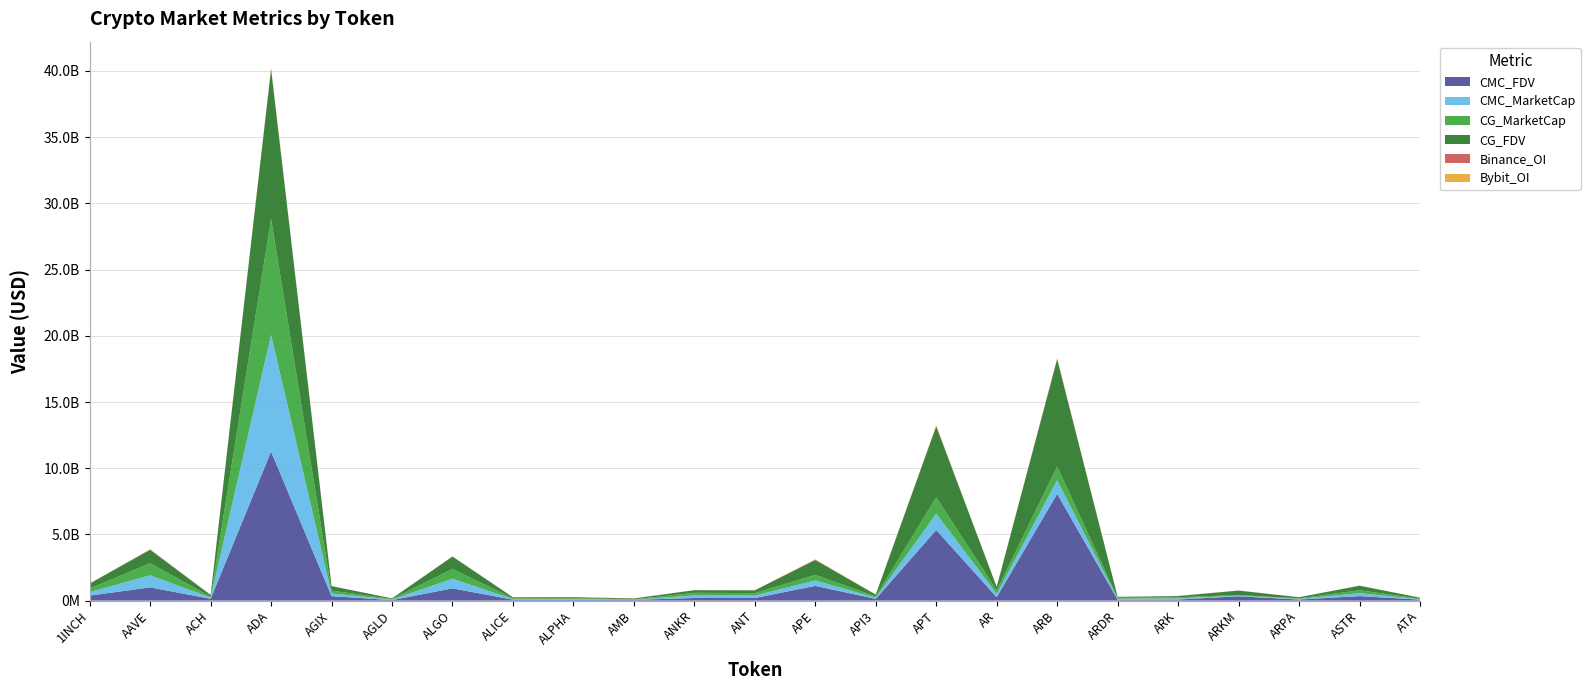

Reading left to right, list all the values displayed in this chart.

CMC_FDV: 378019255	1001491487	135158429	11261009283	336787860	39123482	925182711	73130828	70893129	58143770	196532788	198635374	1113958342	130562455	5333857250	258614435	8064211769	71369557	83878275	326093598	80982033	340632533	76828307
CMC_MarketCap: 262831603	913061218	92718408	8813274158	208597519	39123482	733399893	43323366	58274152	15616477	196532788	184203991	410598082	90033933	1233043047	256475713	1028187000	71369557	83878275	48914039	50325835	220475903	33304218
CG_MarketCap: 265173183	915798805	67162951	8763193769	209991517	43561463	738425327	58962364	58596514	26901056	197572241	184999979	415103298	101170410	1238390526	258188657	1032494046	71141653	87426781	49766142	39951539	221932836	33593341
CG_FDV: 381387047	1004451079	135855881	11300978758	339038517	45094681	931522284	73022713	71285297	57961940	197572241	208361424	1126181054	132527301	5356988913	260341660	8097992521	71141653	87426781	331774277	81353232	342884851	77495273
Binance_OI: 7565732	32930249	2967901	42420865	5319984	2617349	9267026	4166600	3169011	11690311	4117991	4980330	36088733	4199195	36060920	4585266	53517973	0	10299977	5381388	6447599	3179958	2947415
Bybit_OI: 2453471	5663168	711749	23711166	1703676	1464079	3135910	1034821	912809	3900150	2961084	4596290	11977520	980872	26183835	1199914	20572350	0	7310398	1895528	933397	1774676	742386